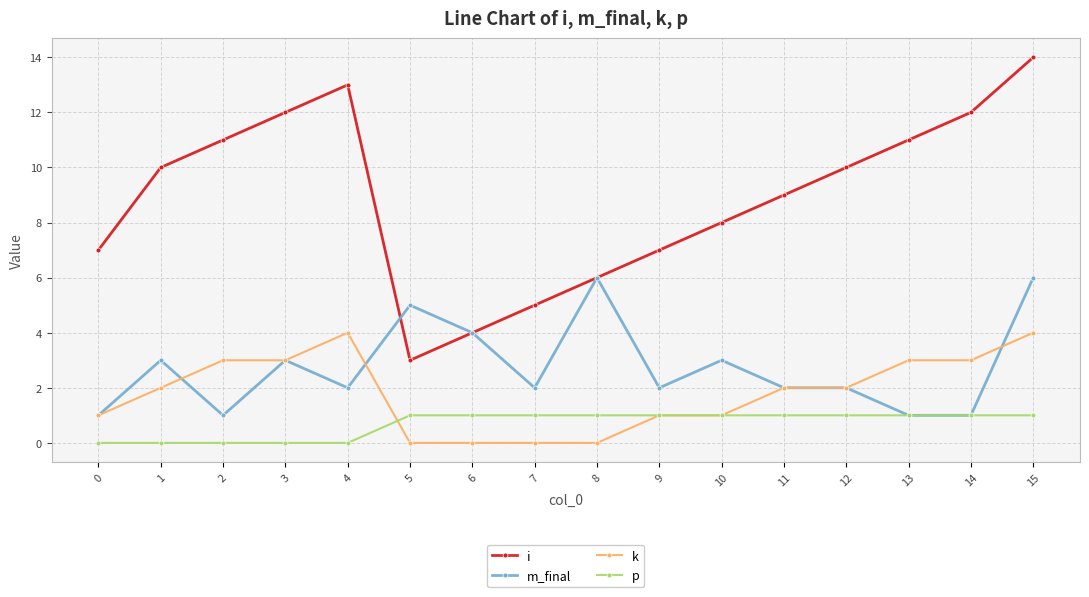

Which series has the widest spread of values?

i